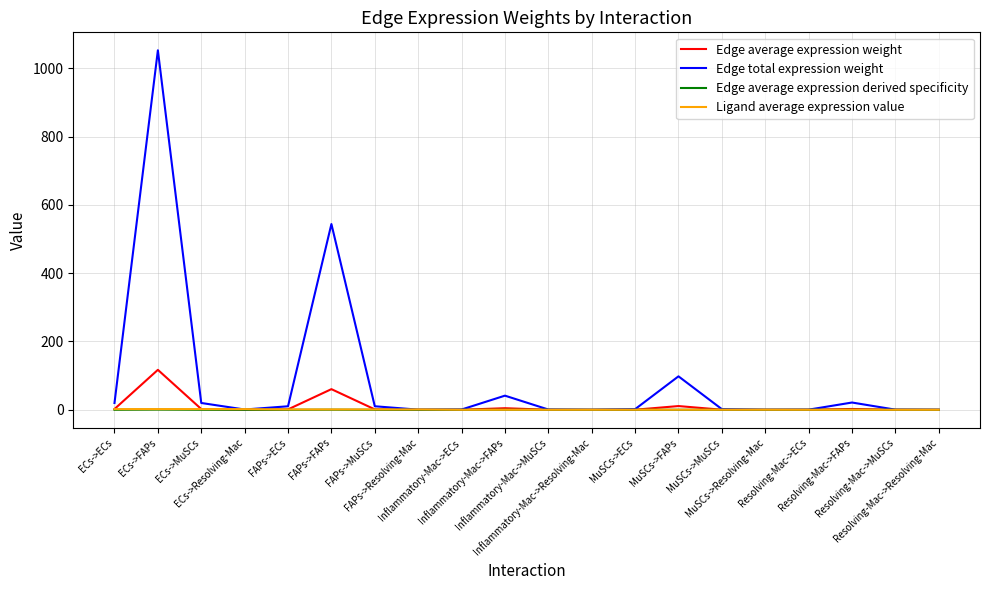

Which series has the largest range (max minus min)?

Edge total expression weight